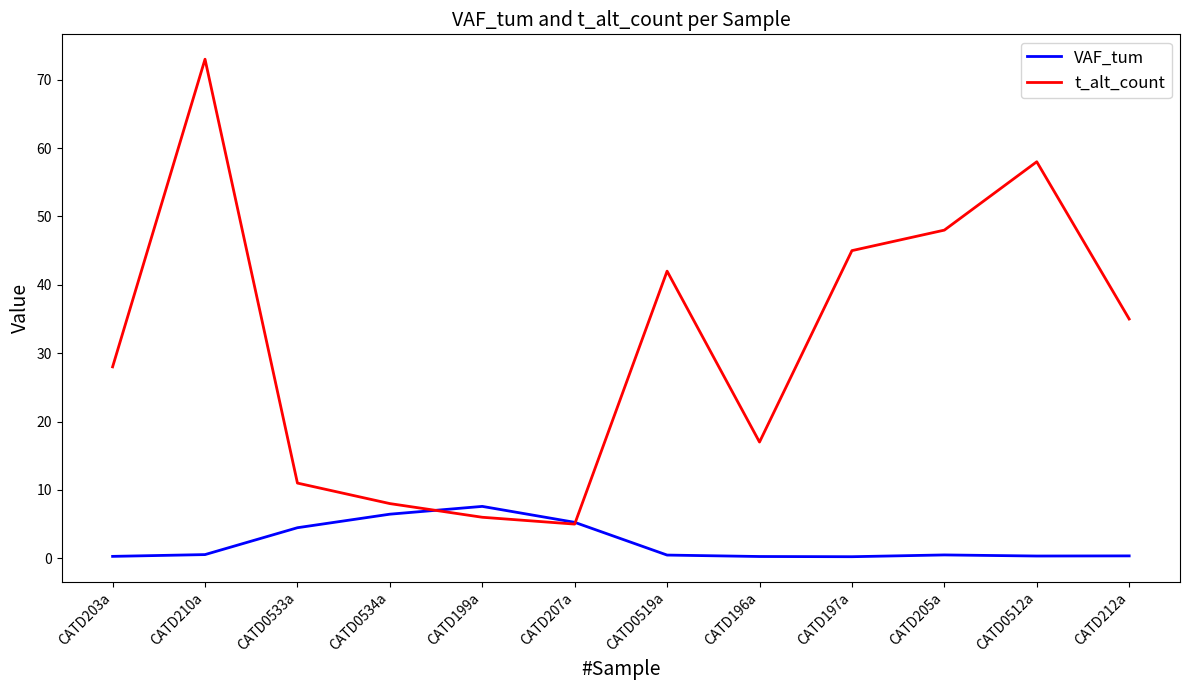

What is the sum of all t_alt_count values?

376.0